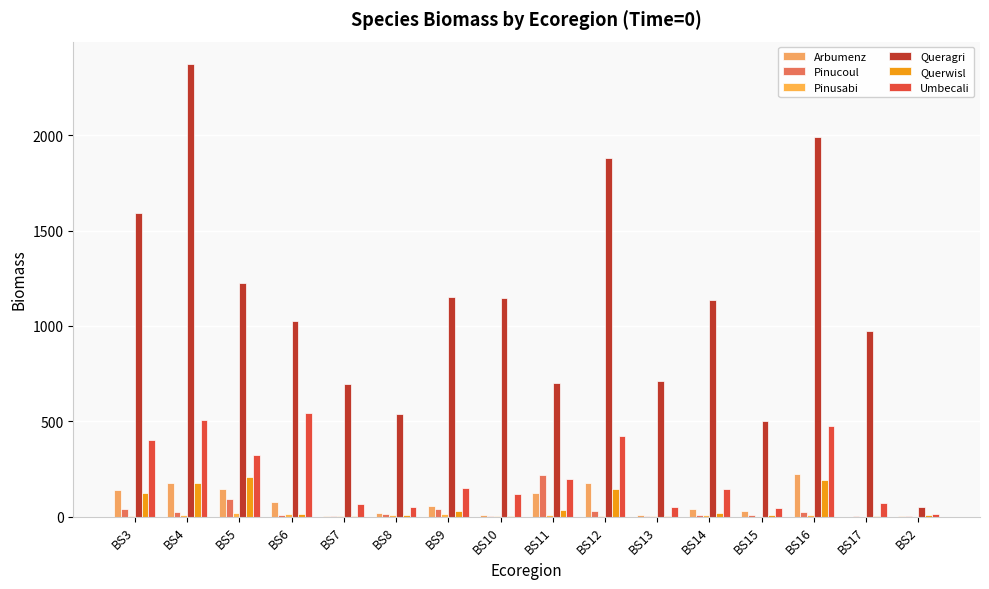

The value of Umbecali at BS16 is 652.0. True or false?

False